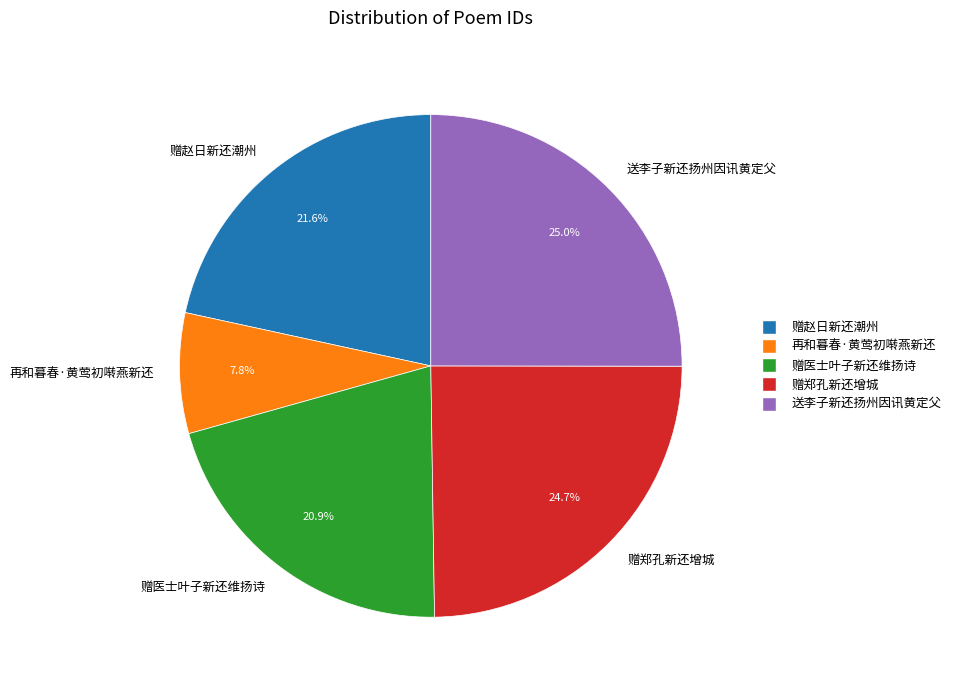

How many slices are in this pie chart?

5